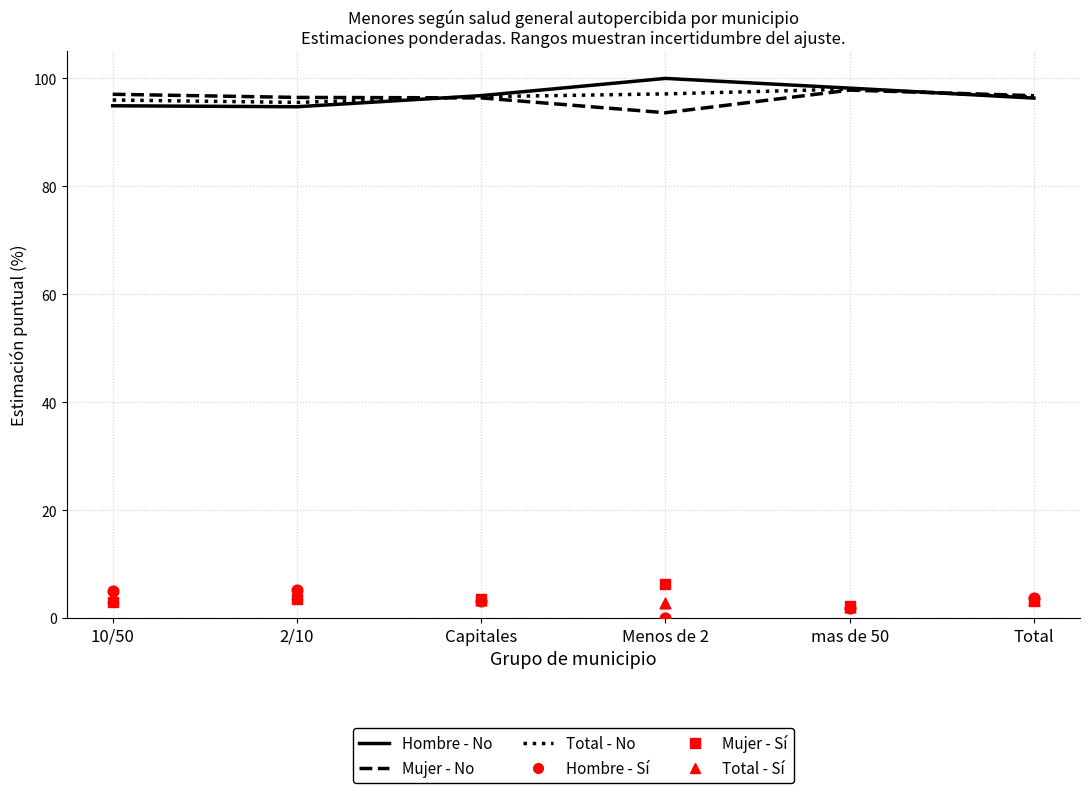

Which series has the largest Y range (max minus min)?

Hombre - No